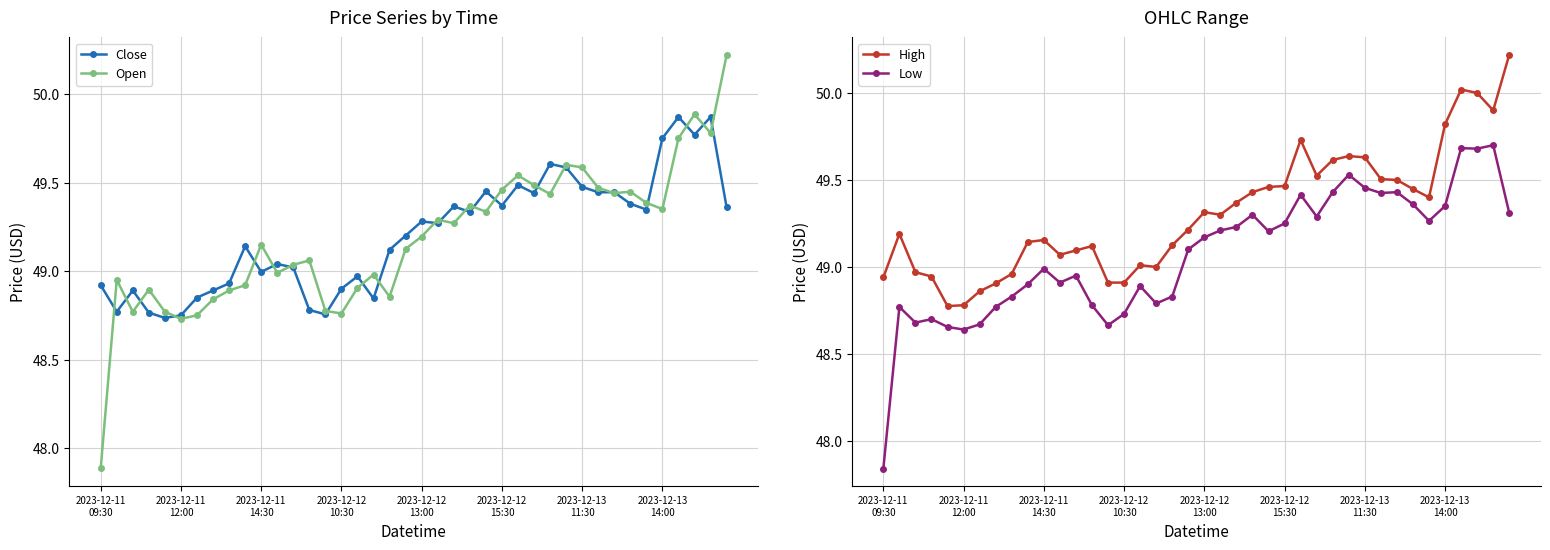

True or false: Open has more than 0 points higher than both neighbors.

True